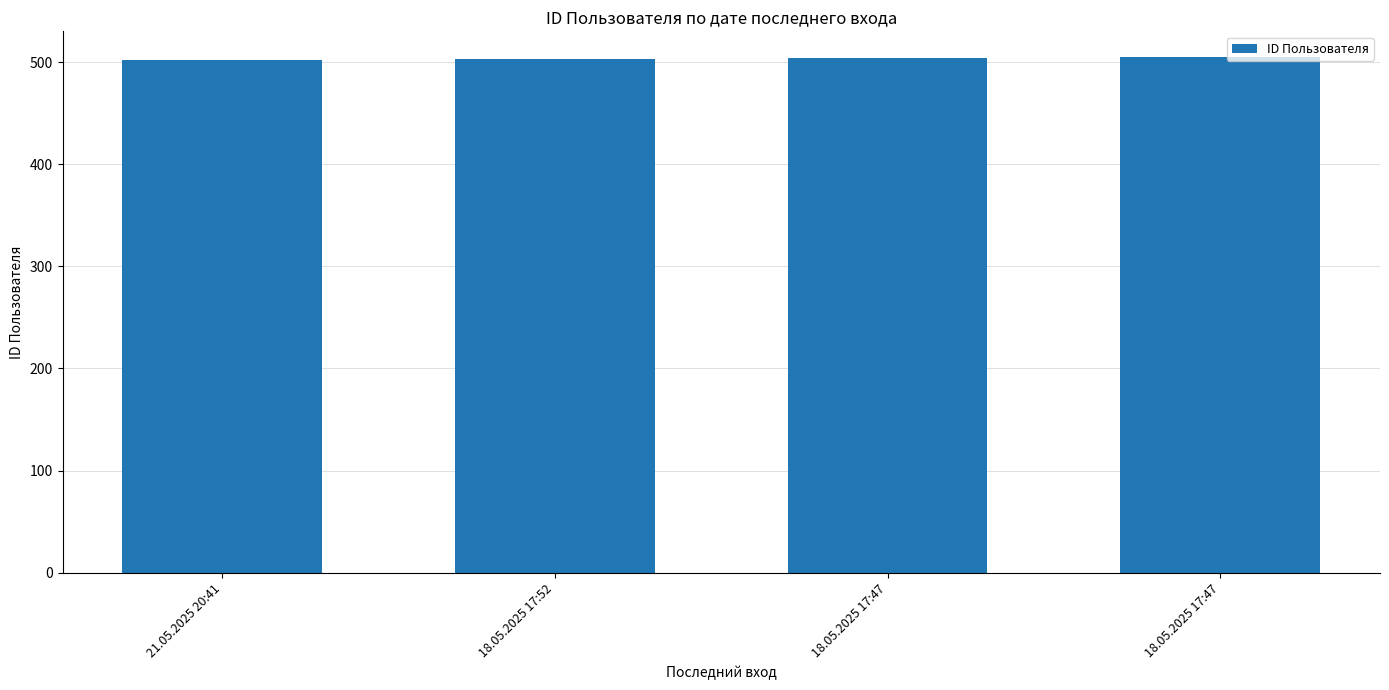

The chart shows a value of 171 at 18.05.2025 17:47. True or false?

False